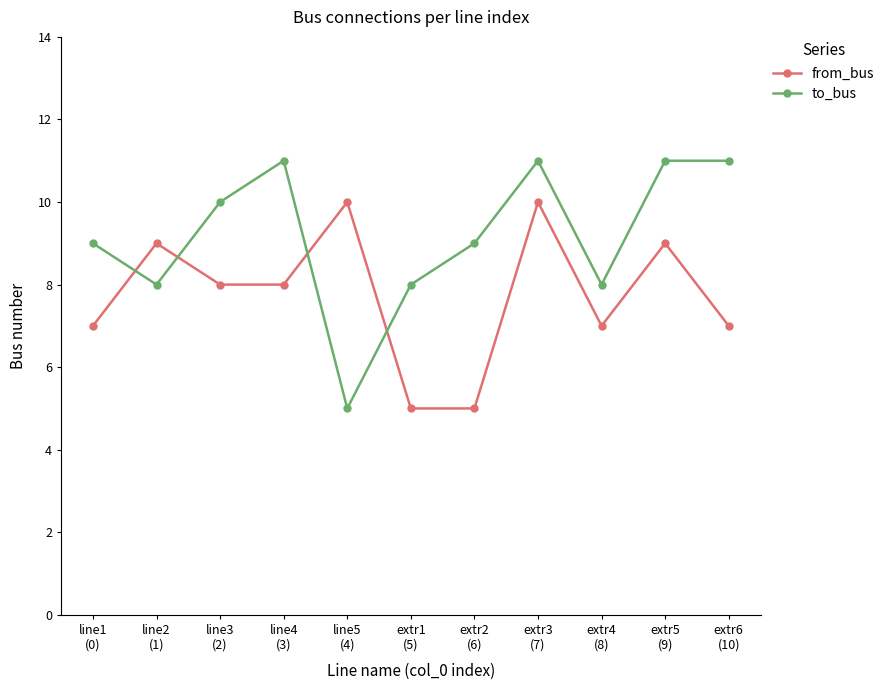

Read the from_bus value at extr5
(9).

9